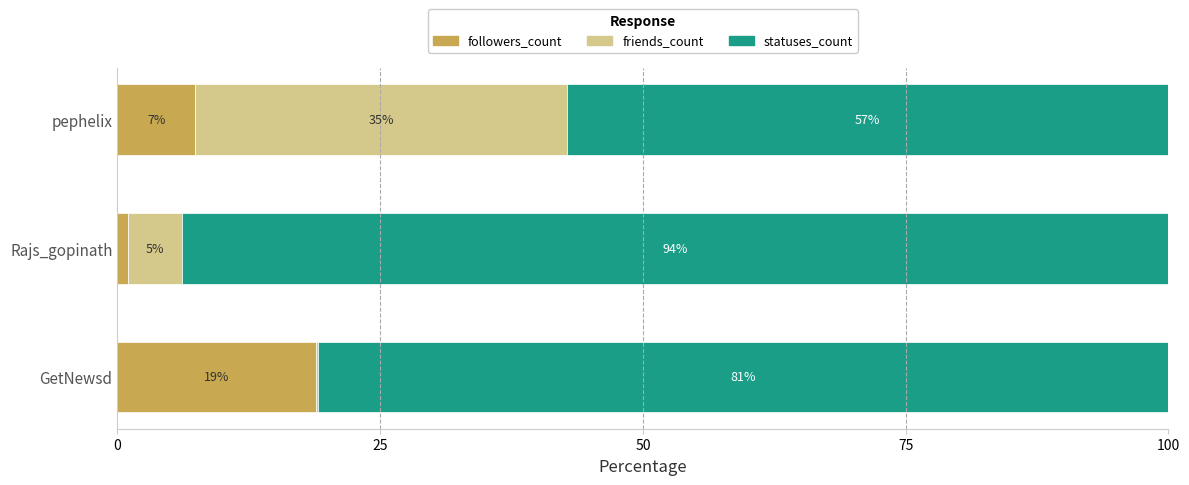

True or false: followers_count has a value of 11.4 at pephelix.

False